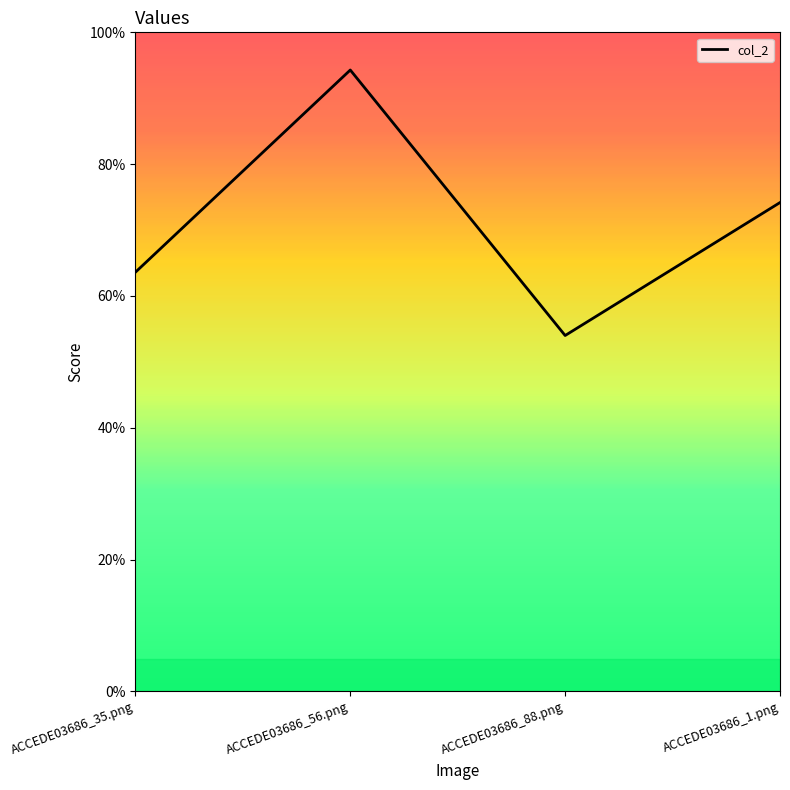

What is the label of the 1st point from the right?

ACCEDE03686_1.png